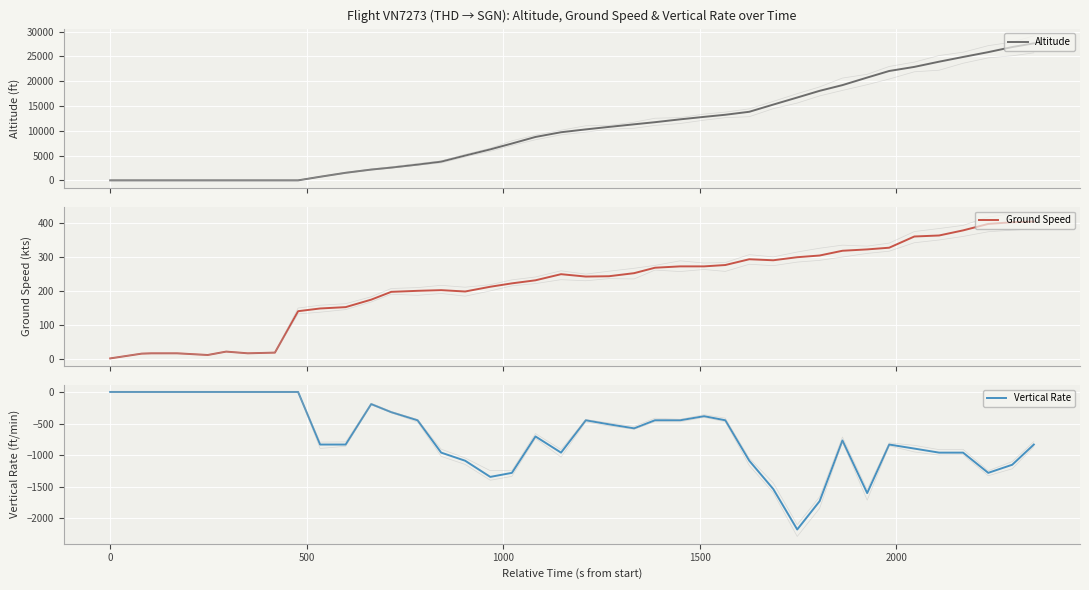

The Ground Speed series shows 293 at 27. True or false?

True